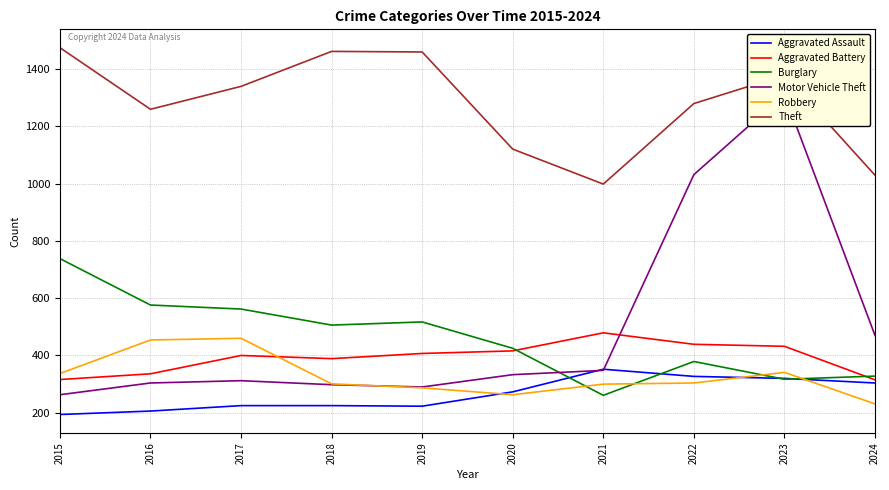

True or false: Motor Vehicle Theft has more than 1 points higher than both neighbors.

True